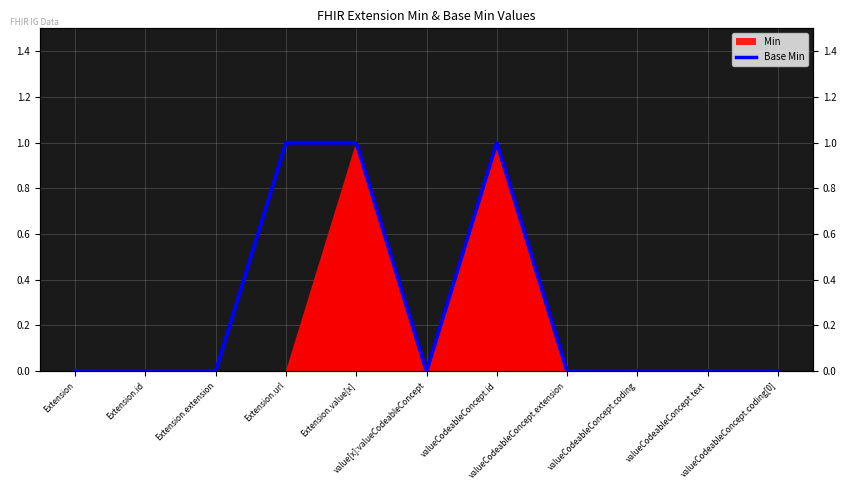

True or false: the data has more than 1 interior local peaks.

False